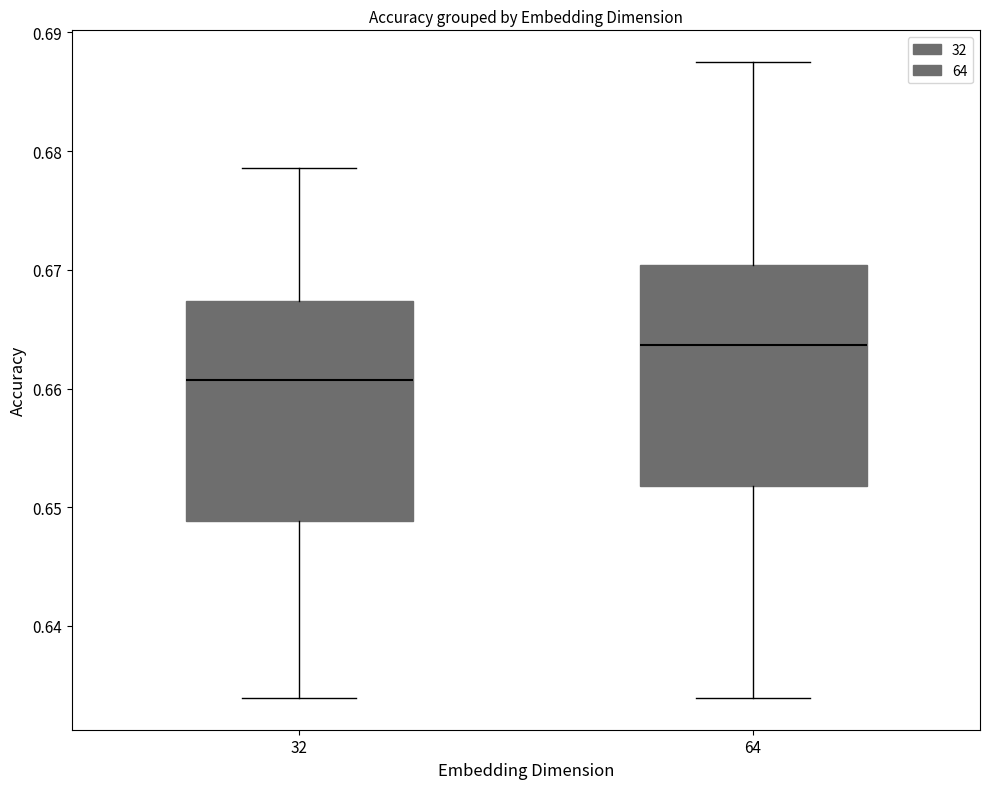

Which box's median line is the lowest?

32